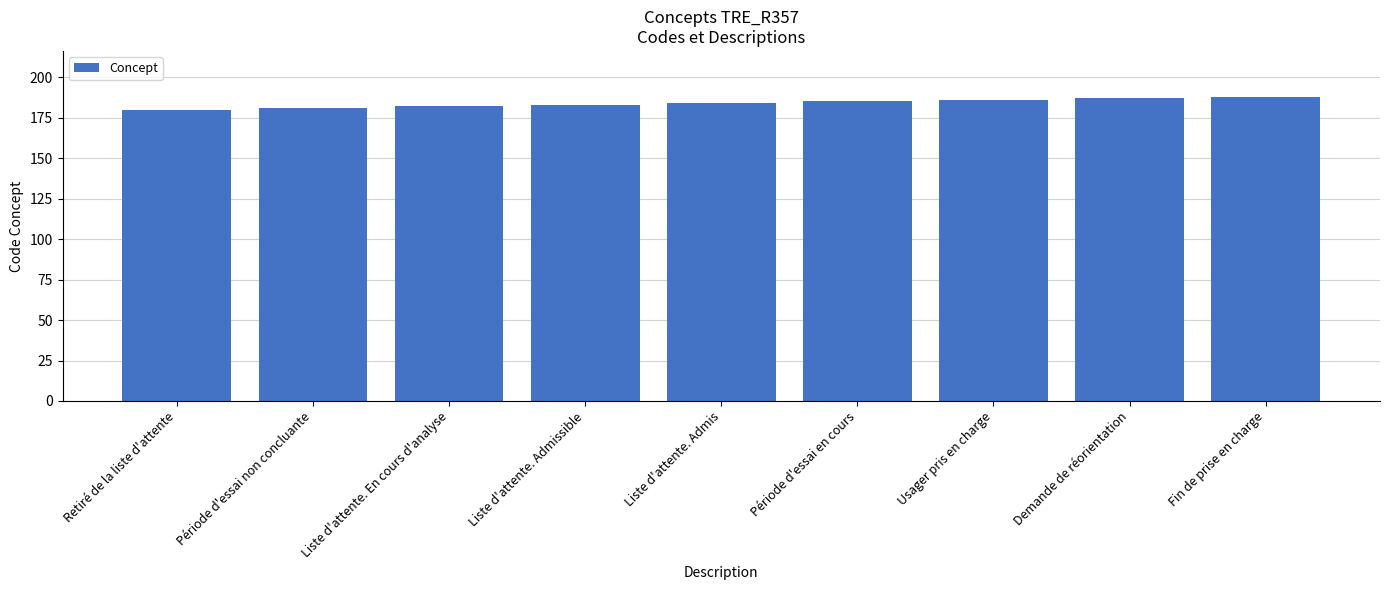

Reading left to right, extract all data points from this chart.

Retiré de la liste d'attente=180	Période d'essai non concluante=181	Liste d'attente. En cours d'analyse=182	Liste d'attente. Admissible=183	Liste d'attente. Admis=184	Période d'essai en cours=185	Usager pris en charge=186	Demande de réorientation=187	Fin de prise en charge=188